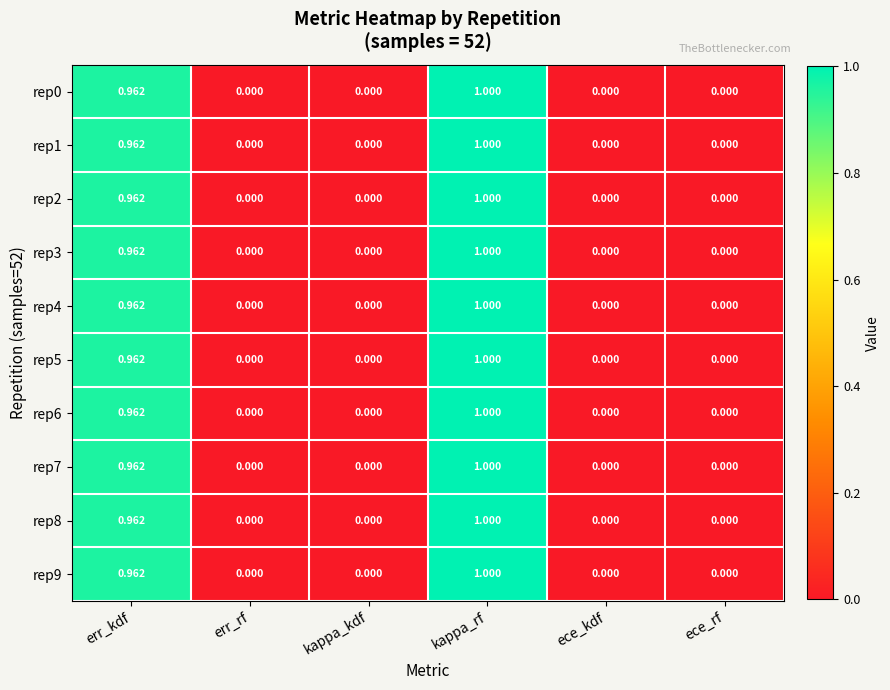

Count the number of data series in this chart.

10